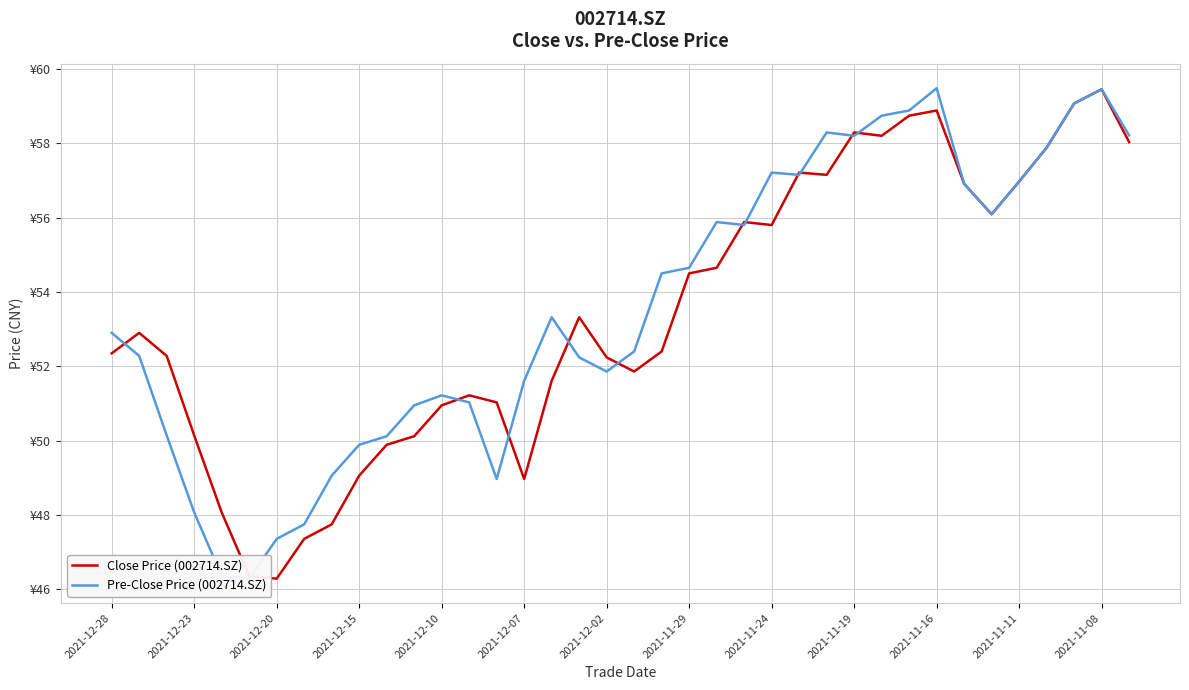

Rank the series at 17 from lowest to highest value.

Pre-Close Price (002714.SZ), Close Price (002714.SZ)